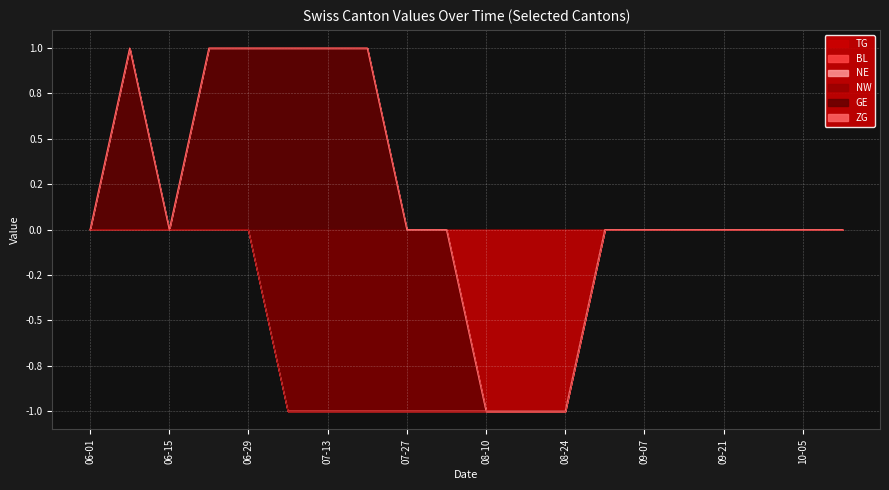

True or false: ZG has a value of 0 at 2020-06-08.

True